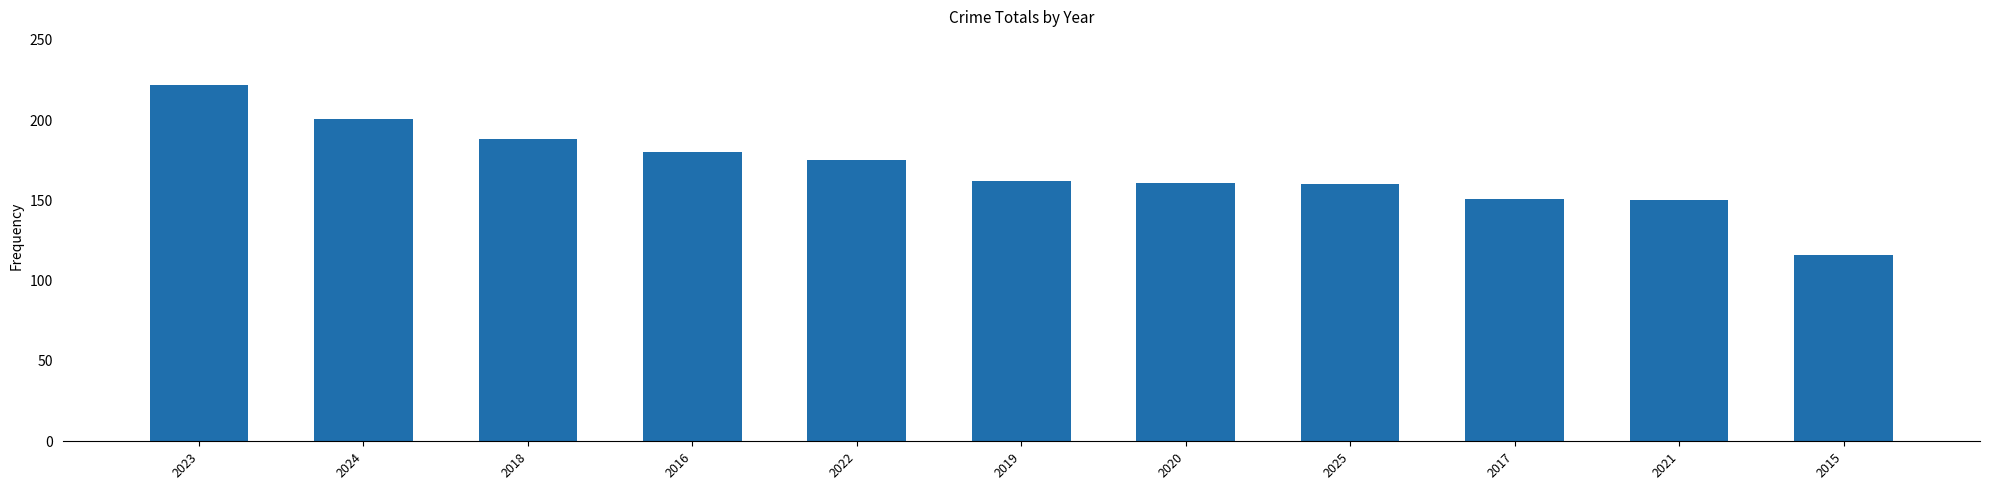

Does the chart contain any negative values?

No